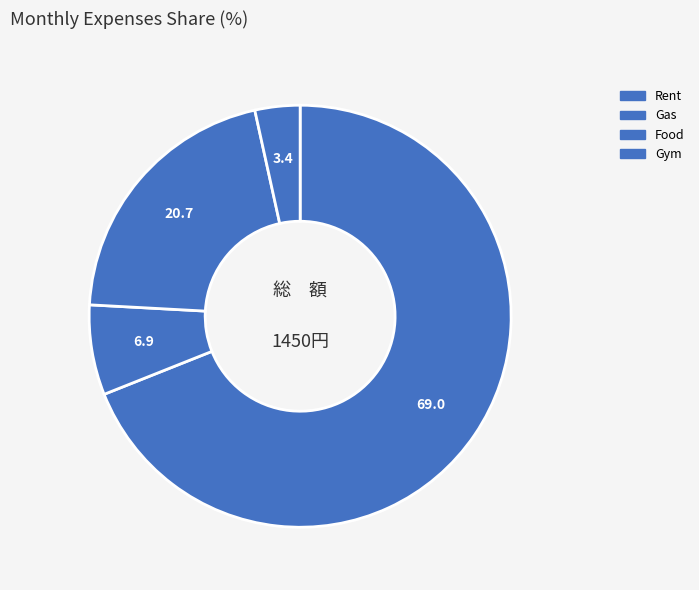

Count the number of slices in the pie.

4